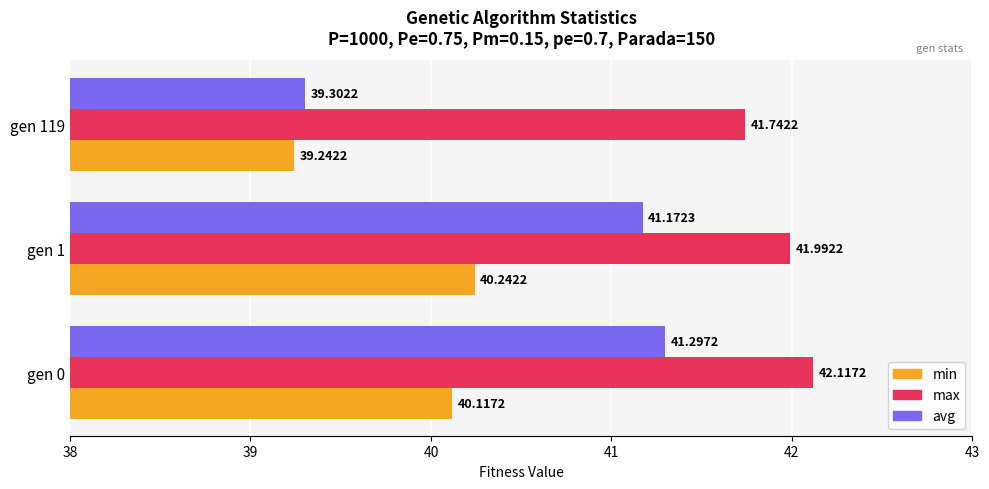

What are all the series names shown in the legend?

min, max, avg